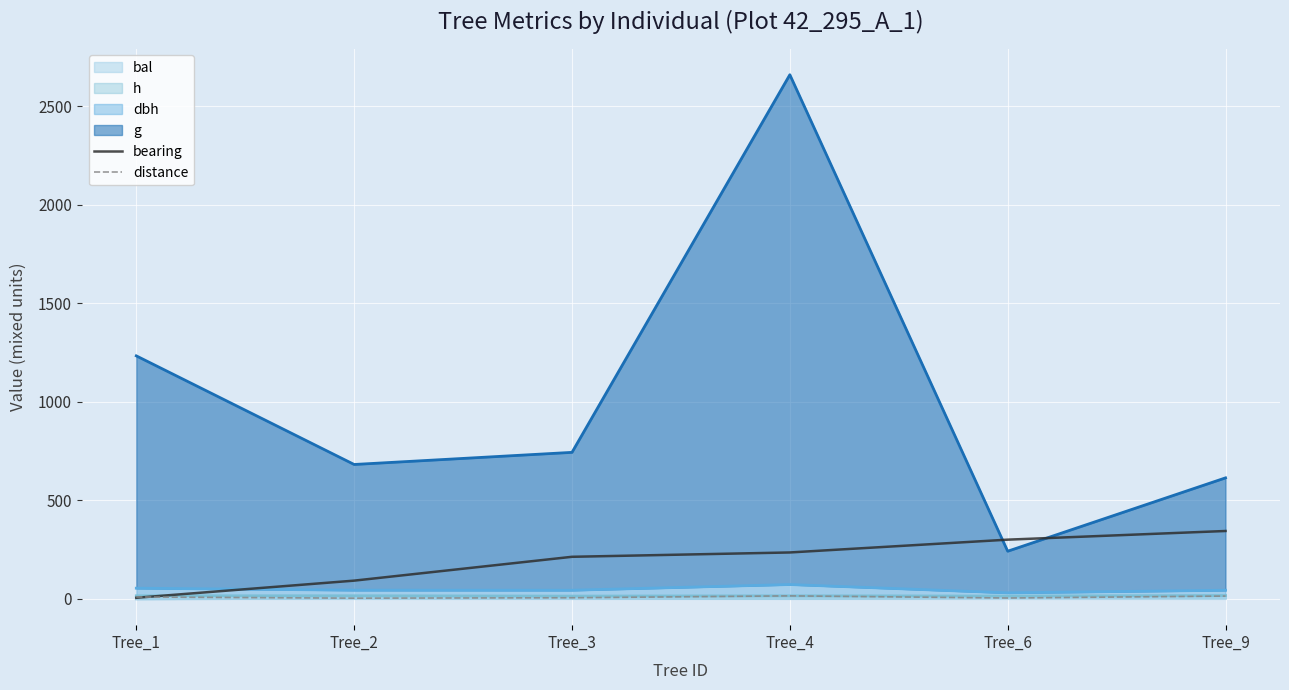

How many interior local peaks does the distance series have?

1